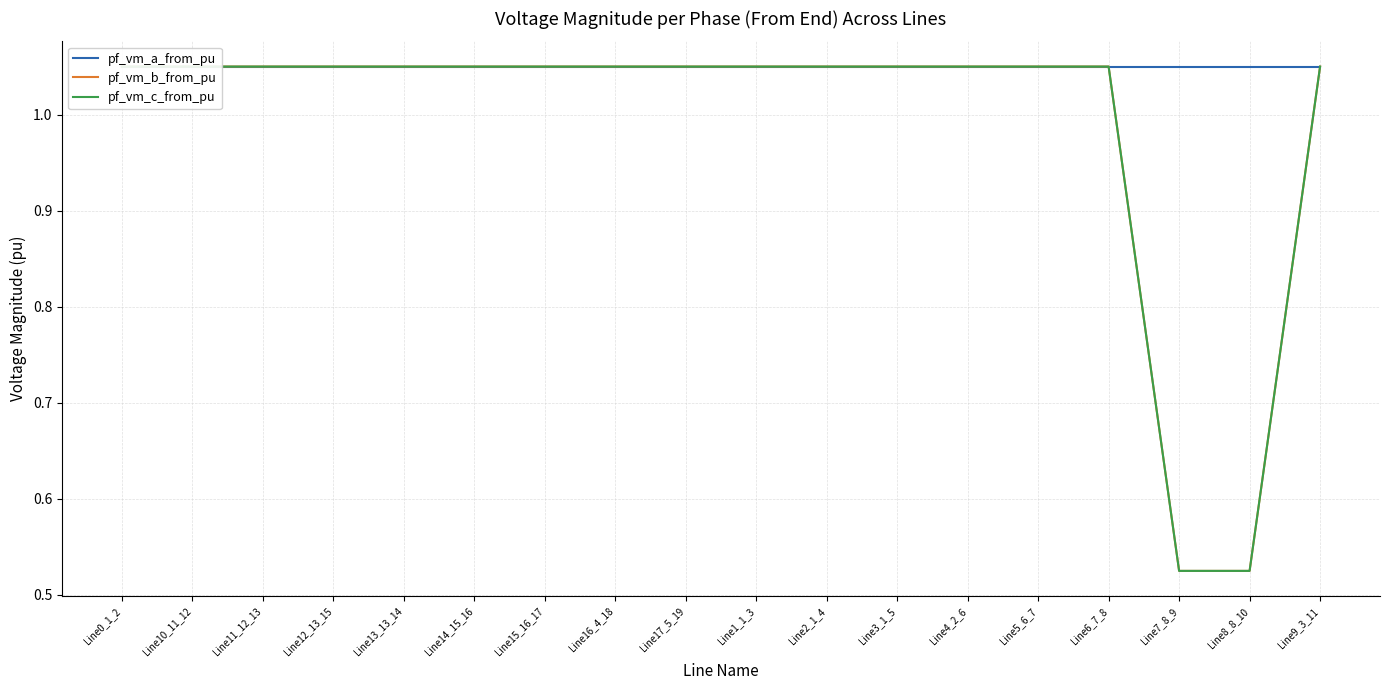

Which series changed the most between Line10_11_12 and Line7_8_9?

pf_vm_b_from_pu